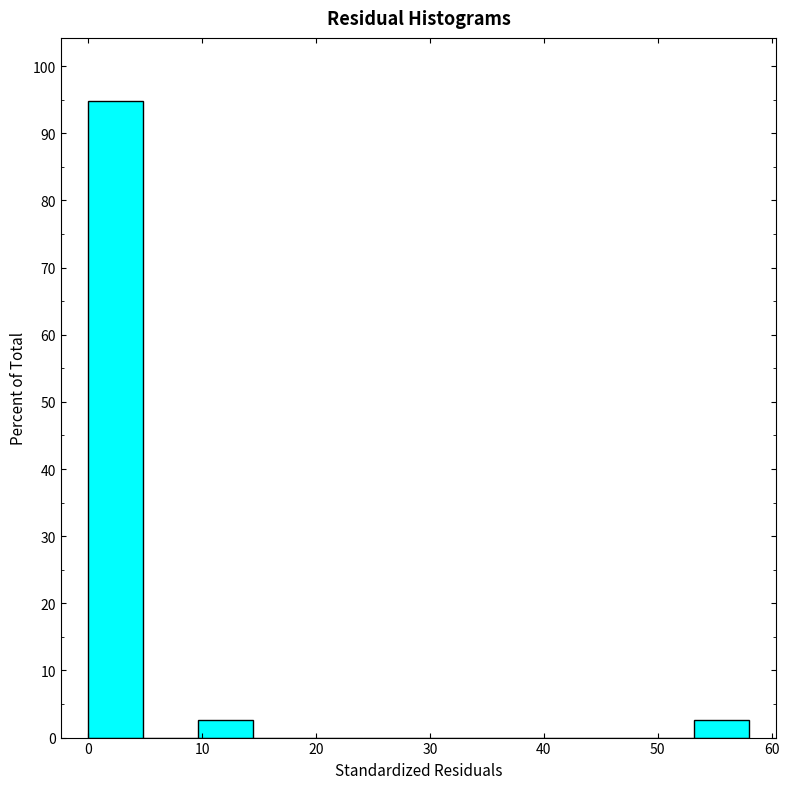

Reading left to right, list every bar in this chart as the range it spans on the x-axis followed by its height. Neither the bar edges nor the heights are printed on the chart, so give them approximately, as read against the axes.

0 to 5: 95
5 to 10: 0
10 to 15: 3
15 to 19: 0
19 to 24: 0
24 to 29: 0
29 to 34: 0
34 to 39: 0
39 to 44: 0
44 to 48: 0
48 to 53: 0
53 to 58: 3